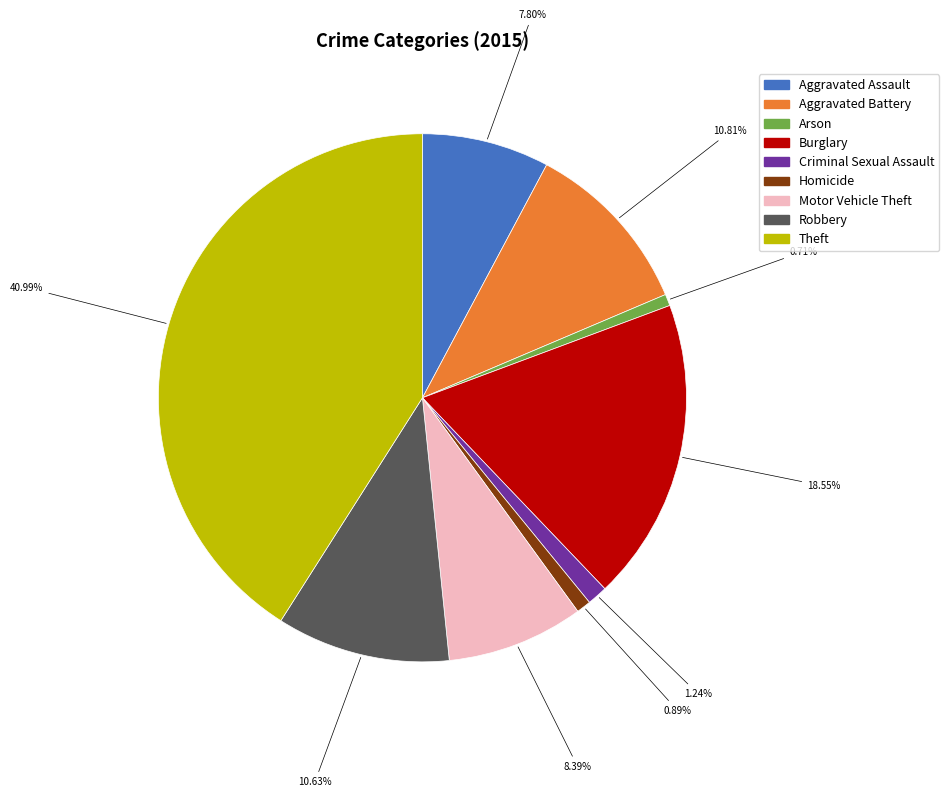

True or false: Criminal Sexual Assault accounts for 11% of the total.

False